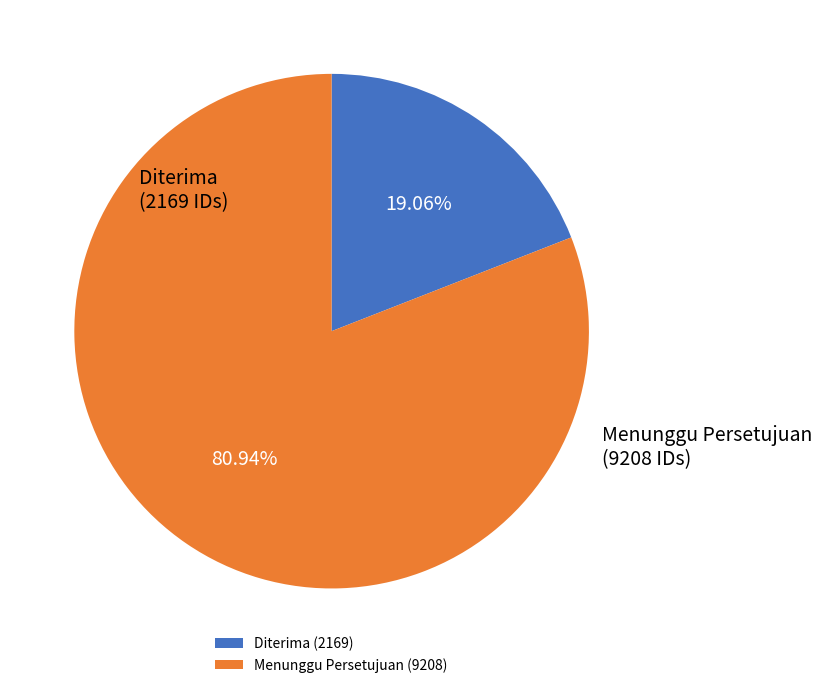

Between Diterima (2169) and Menunggu Persetujuan (9208), which is larger?

Menunggu Persetujuan (9208)